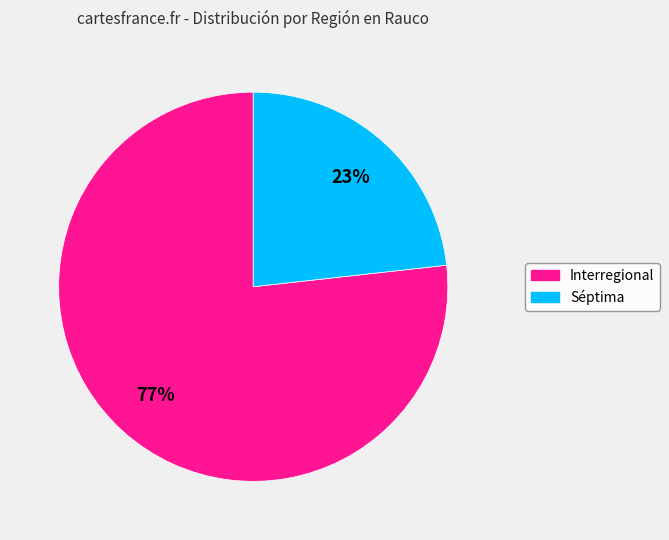

To the nearest percent, what portion does Séptima represent?

23%